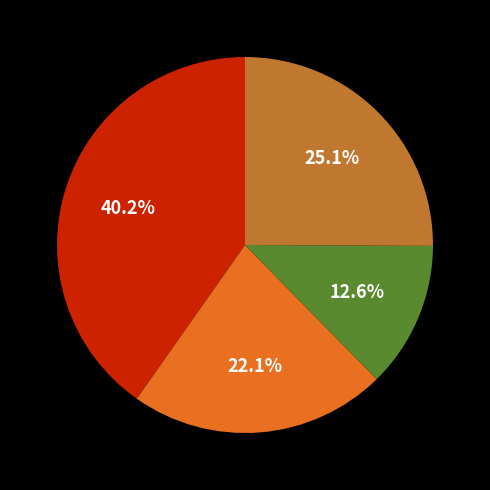

Is there a majority slice in this chart?

No